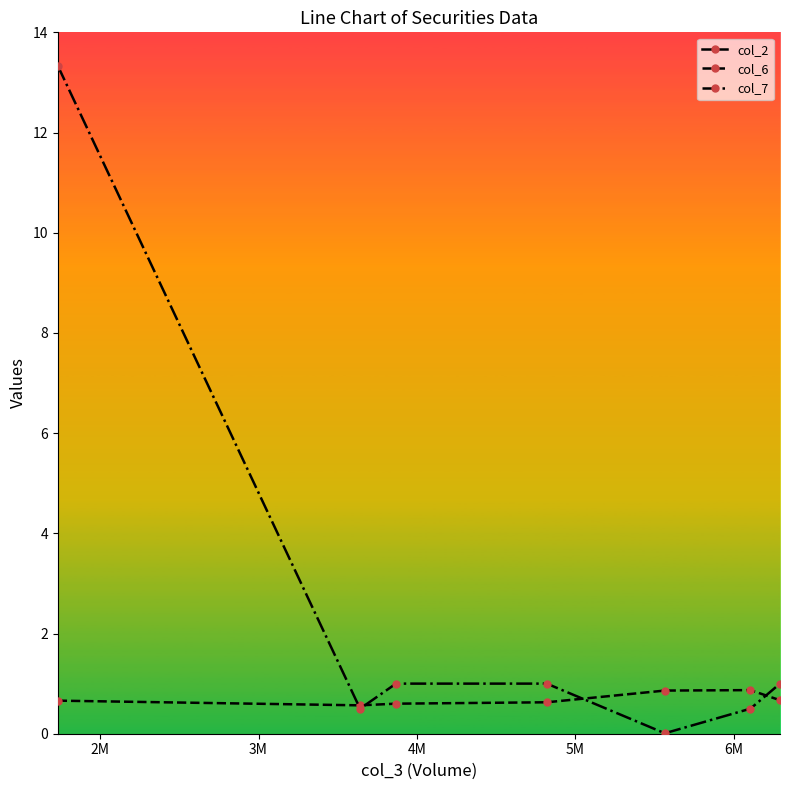

What is the value of the col_6 point at the 2nd from the left?

0.6